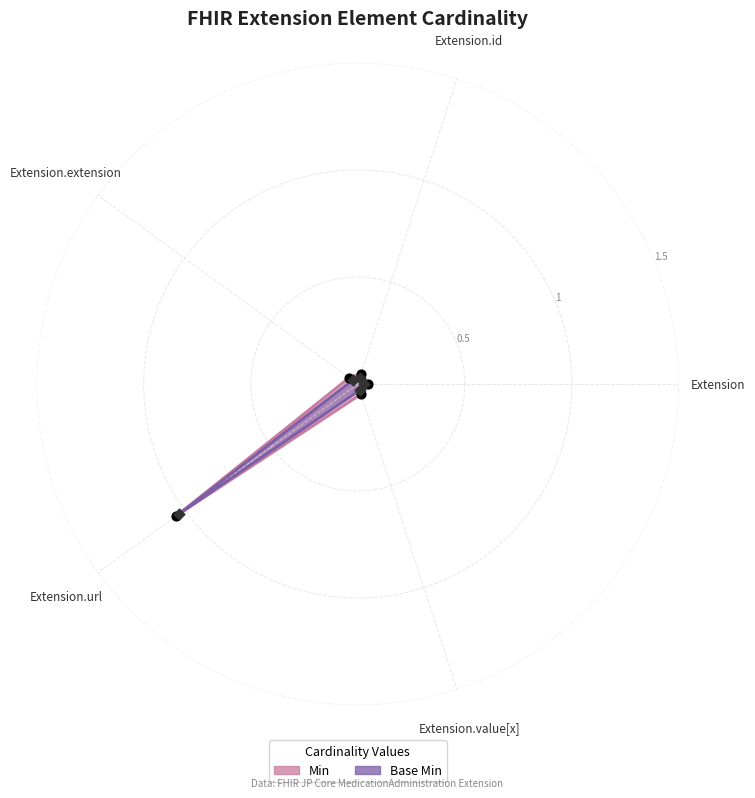

At which category is the sum across all series the highest?

Extension.url